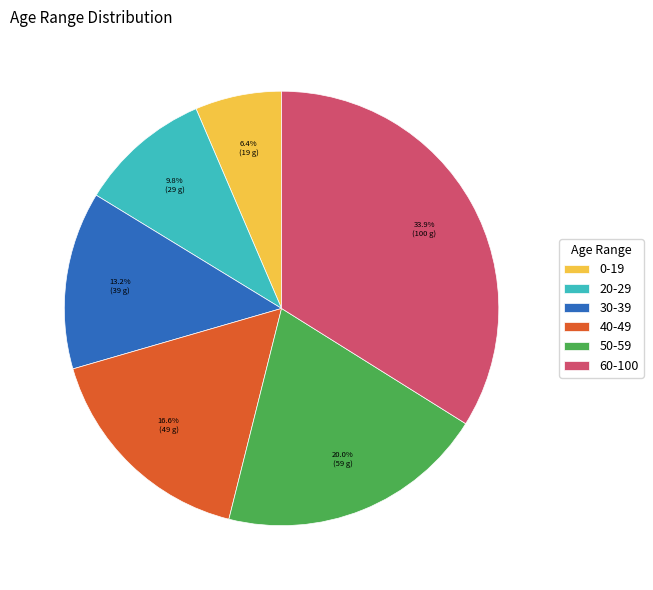

How many segments does this pie chart have?

6